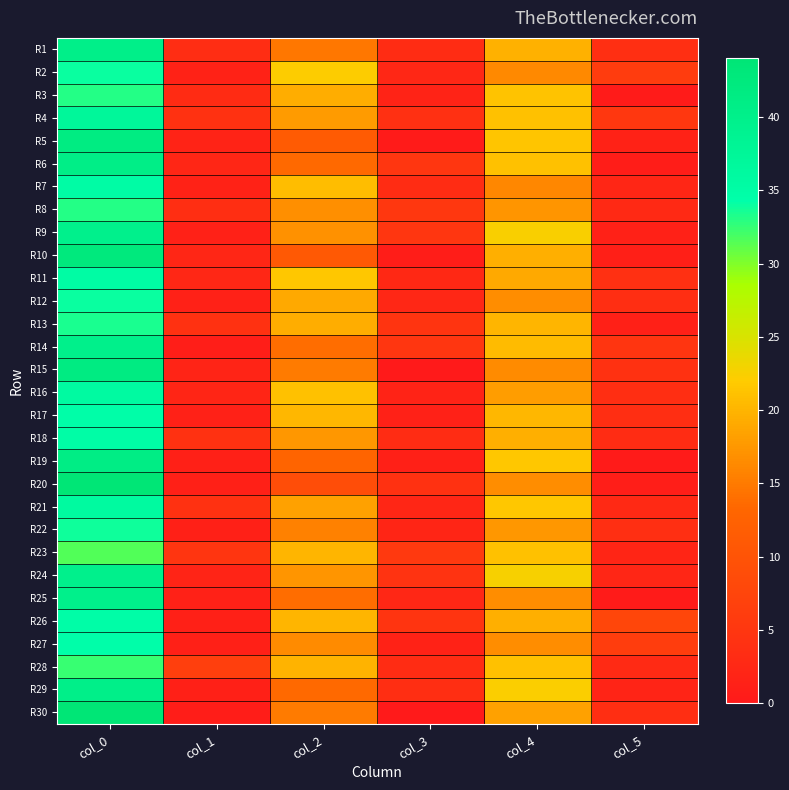

Which category has the lowest value across all series?

col_3